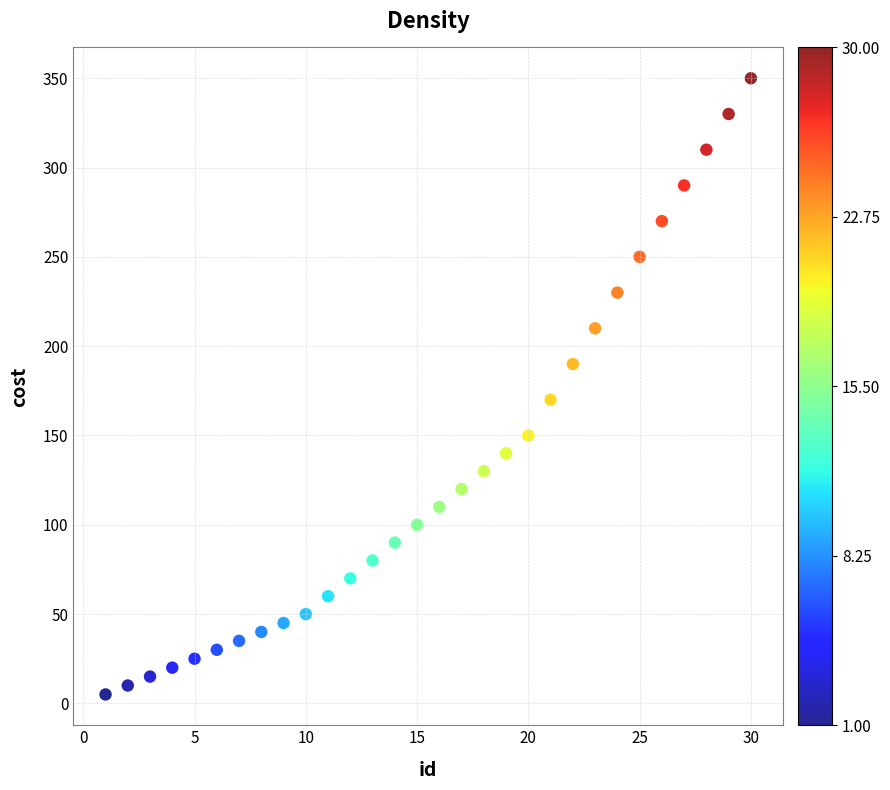

What is the range of X values (max minus min)?

29